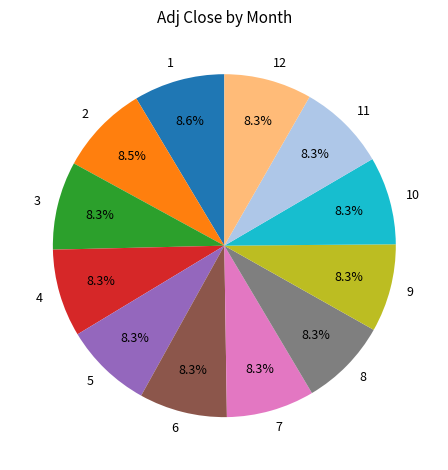

What percentage do 8 and 1 together represent?

17.1%